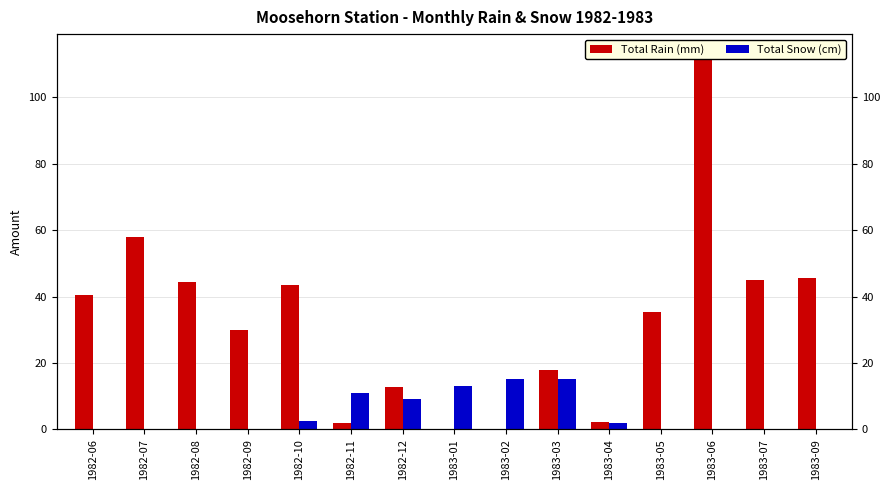

Read the Total Snow (cm) value at 1982-12.

9.0